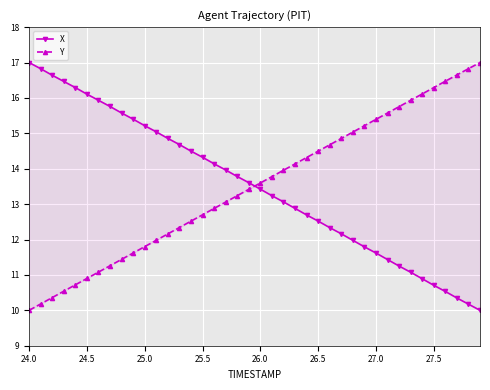

True or false: X has more than 1 interior local peaks.

False